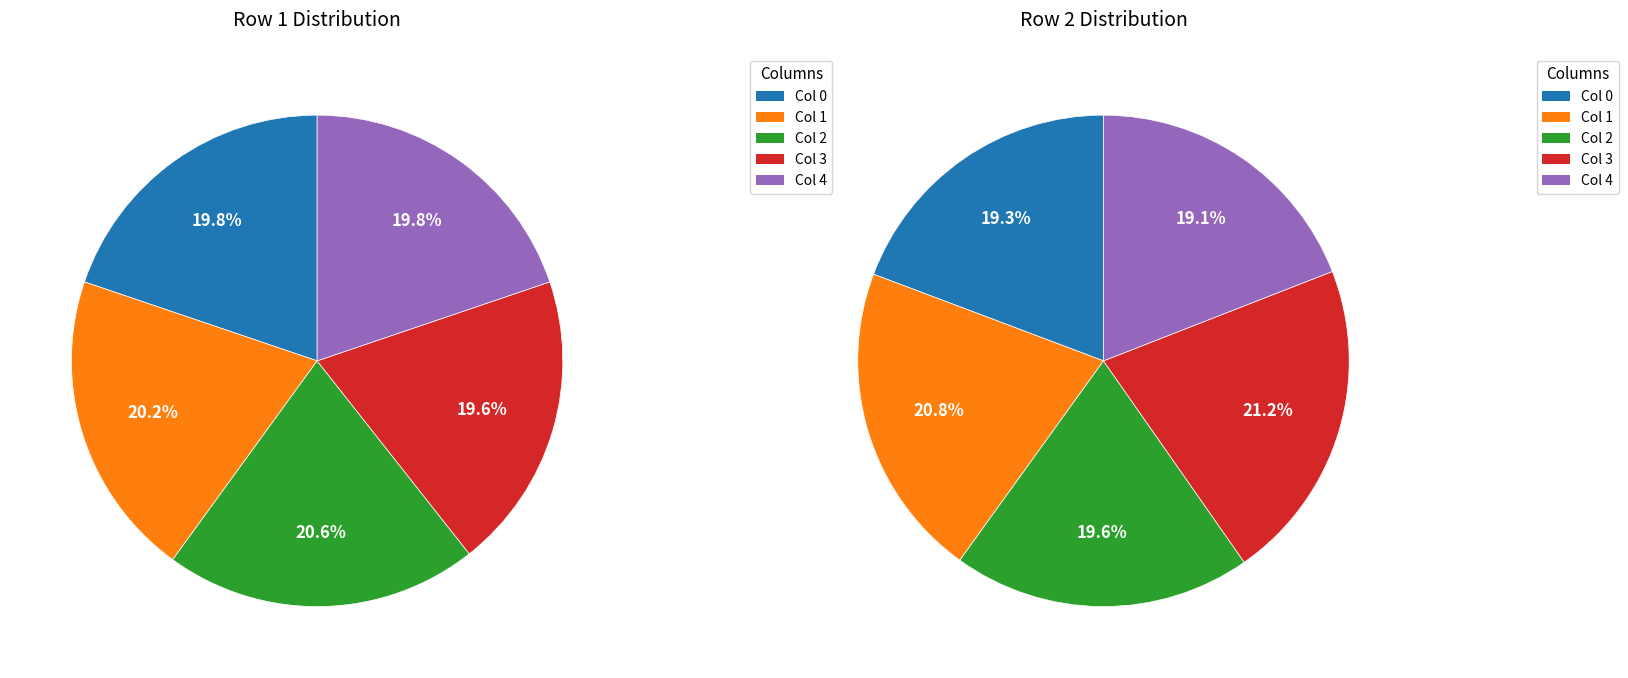

Which slice is the largest?

3